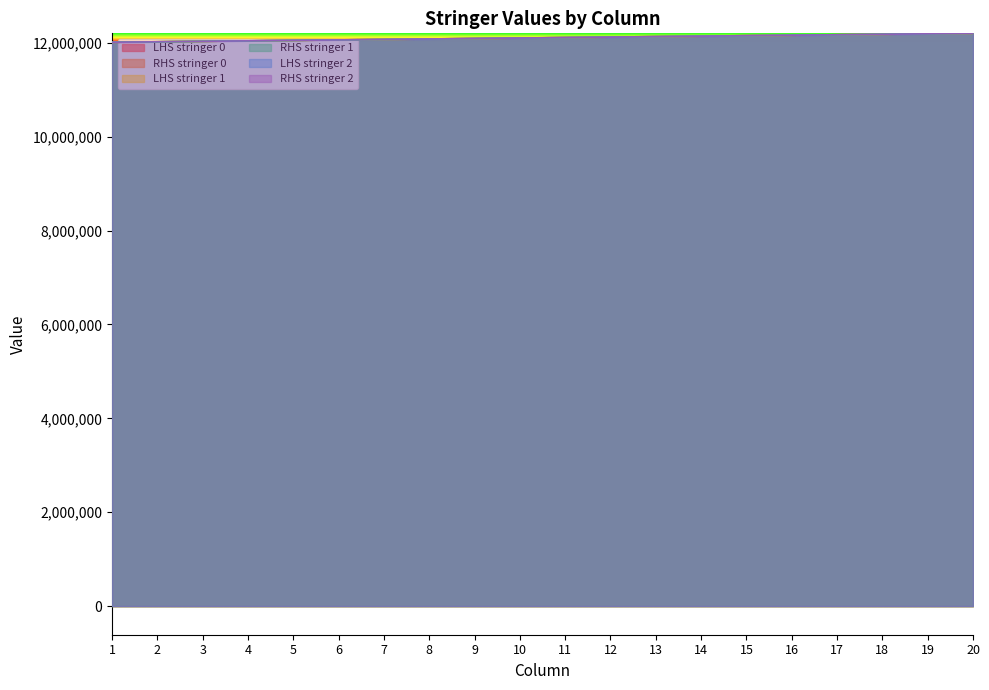

At 1, list the series in order from largest to smallest.

RHS stringer 2, RHS stringer 1, RHS stringer 0, LHS stringer 2, LHS stringer 1, LHS stringer 0